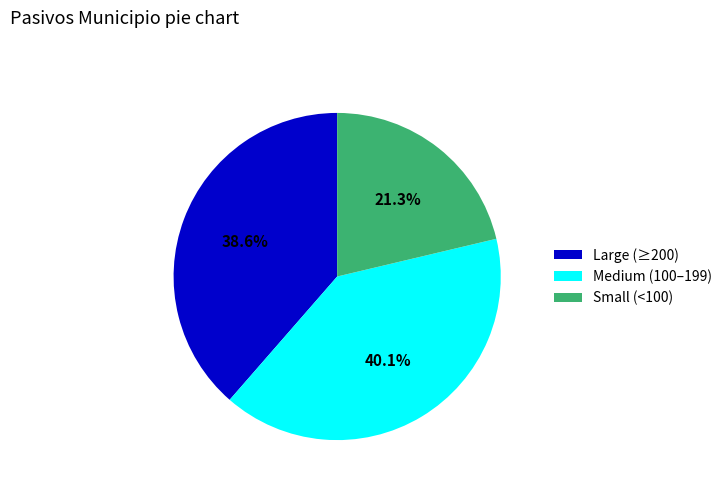

Between Medium (100–199) and Small (<100), which is larger?

Medium (100–199)